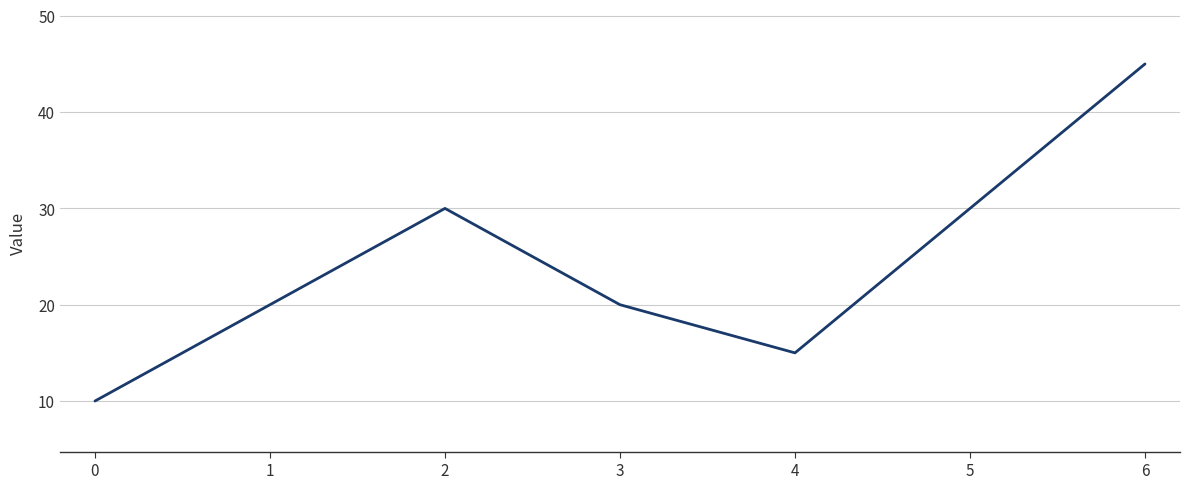

The value at 6 is 45. True or false?

True